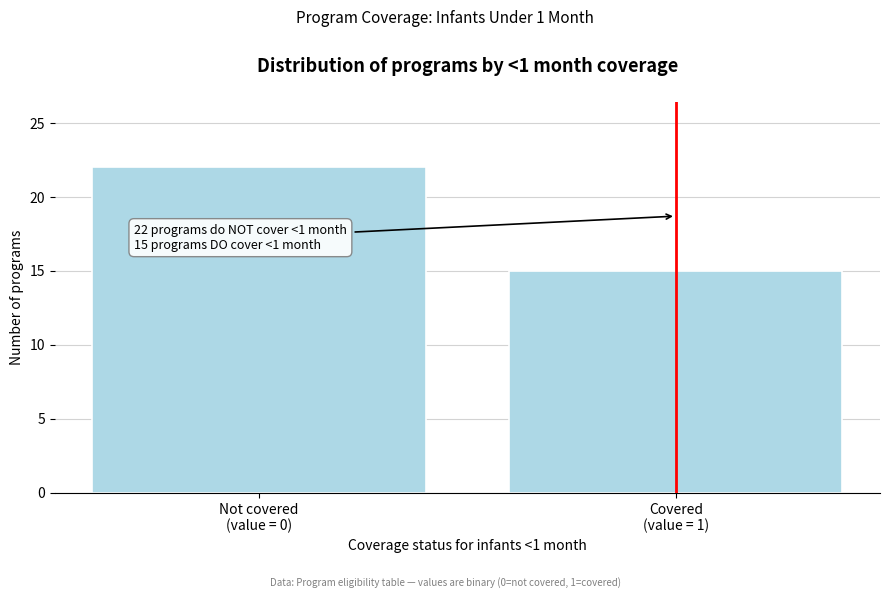

Reading right to left, what are all the values shown in this chart?

15	22